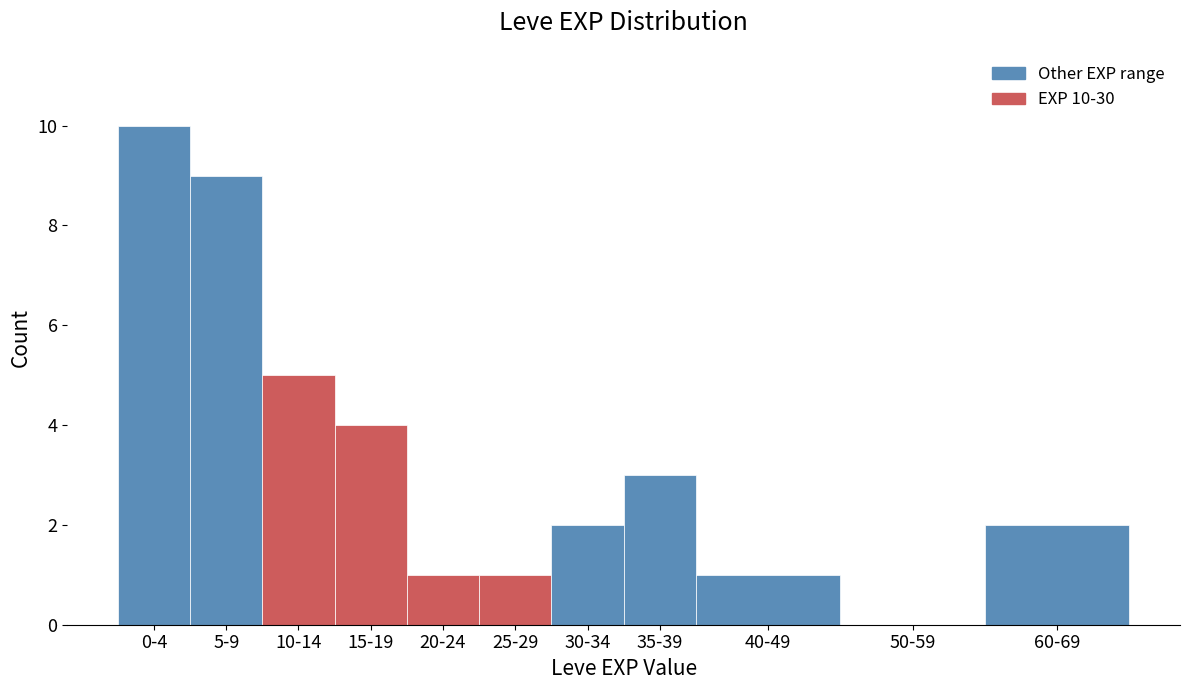

Reading right to left, transcribe all the data shown in this chart.

60-69=2	50-59=0	40-49=1	35-39=3	30-34=2	25-29=1	20-24=1	15-19=4	10-14=5	5-9=9	0-4=10